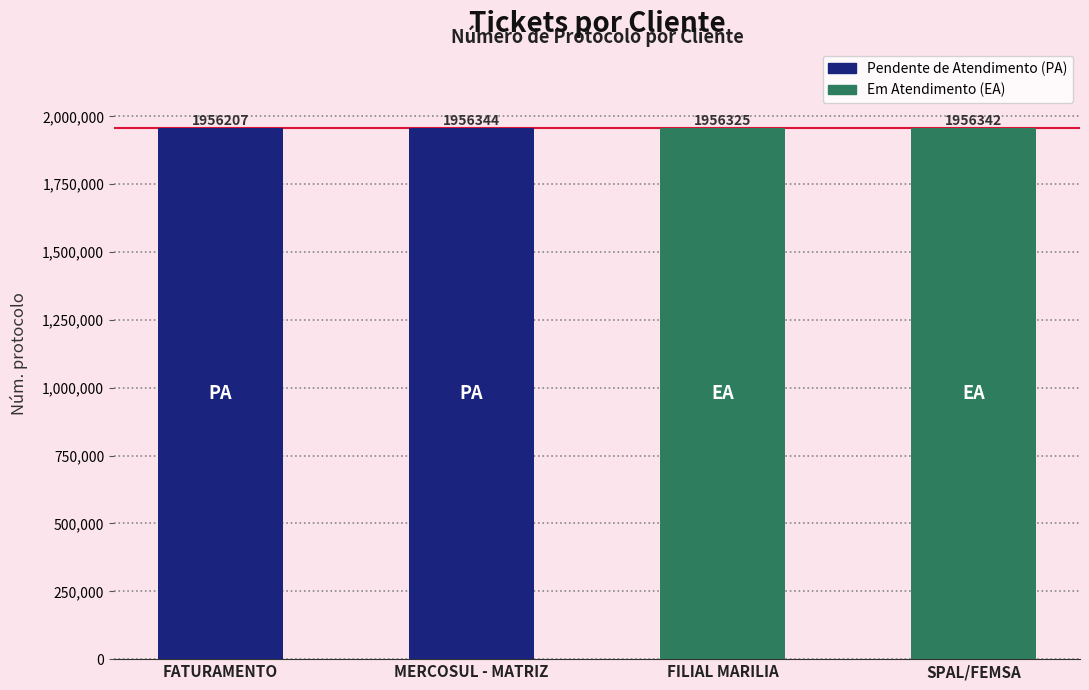

Reading left to right, what are all the values shown in this chart?

FATURAMENTO=1956207	MERCOSUL - MATRIZ=1956344	FILIAL MARILIA=1956325	SPAL/FEMSA=1956342